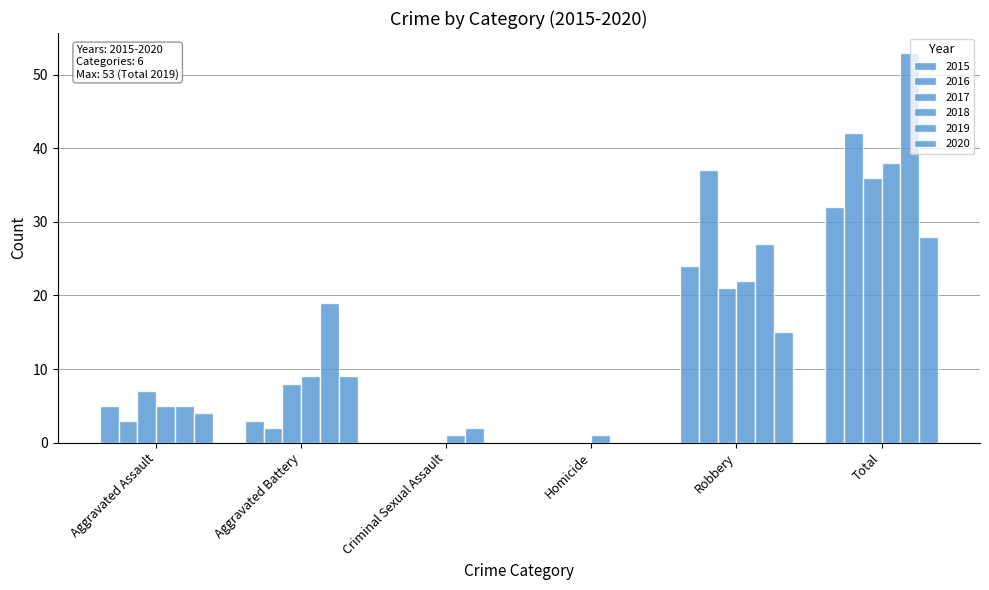

What is the spread (max minus min) of values at Aggravated Assault?

4